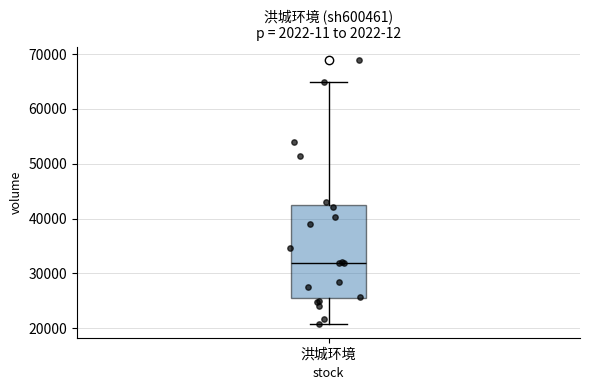

Where does the upper whisker of the box for 洪城环境 end on the y-axis? The values are not printed on the chart, so give them approximately, as read against the axis.

65000